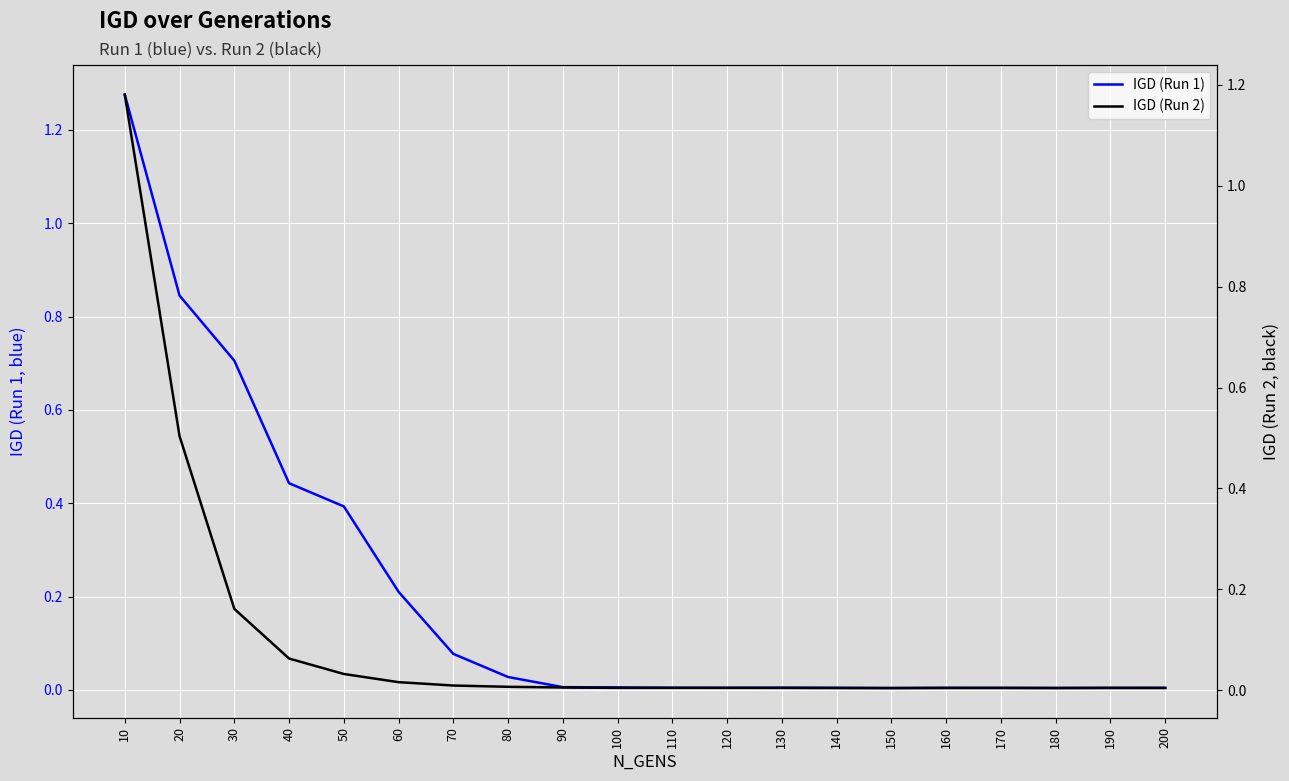

Is it true that IGD (Run 1) equals 0.0 at 200?

True